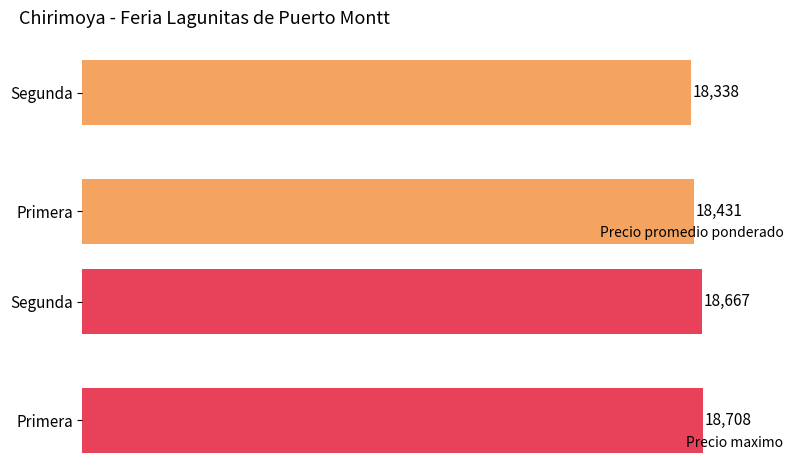

How many values in the Precio maximo series exceed 18707?

1